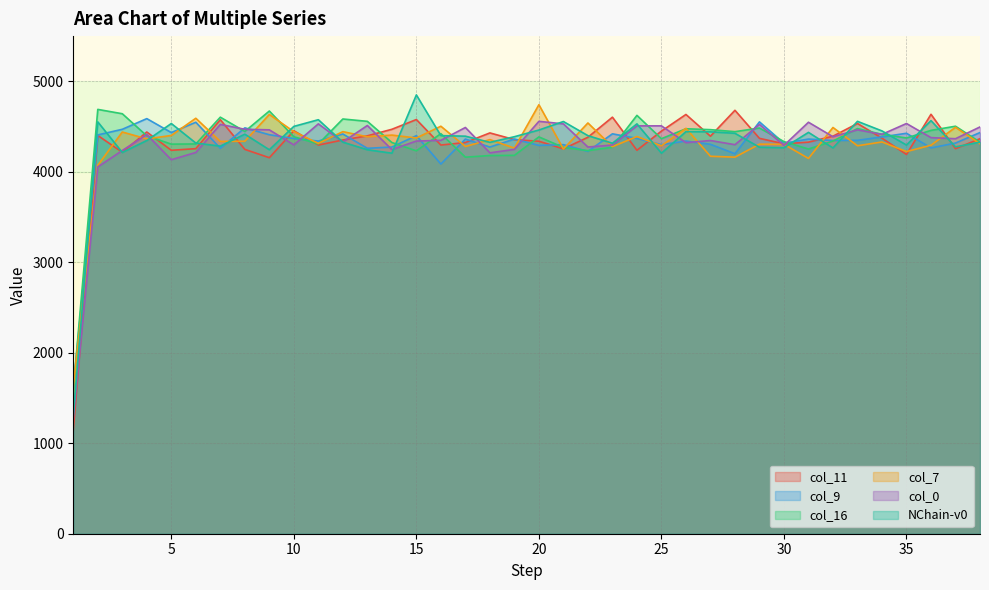

Between 18 and 30, which series saw the biggest shift?

col_16